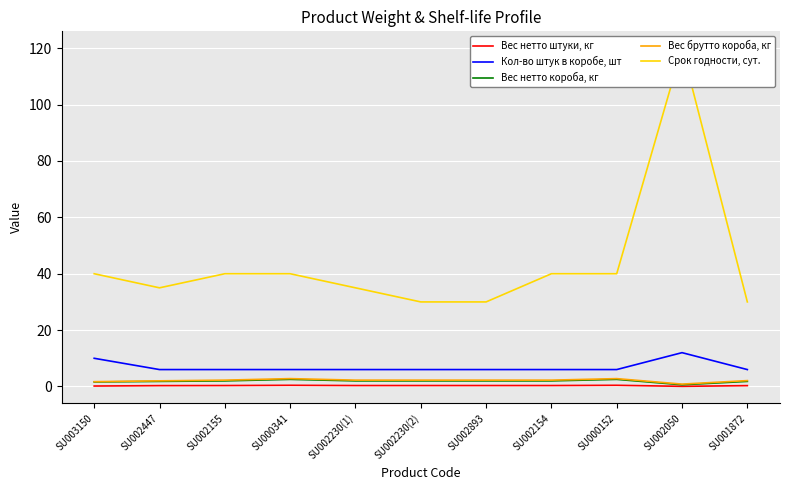

True or false: Вес брутто короба, кг and Кол-во штук в коробе, шт intersect in this chart.

False